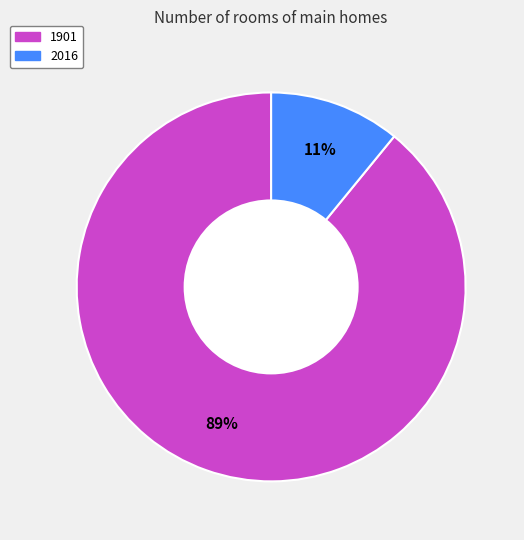

Approximately how many times larger is the value at 2016 compared to 1901?

0.1